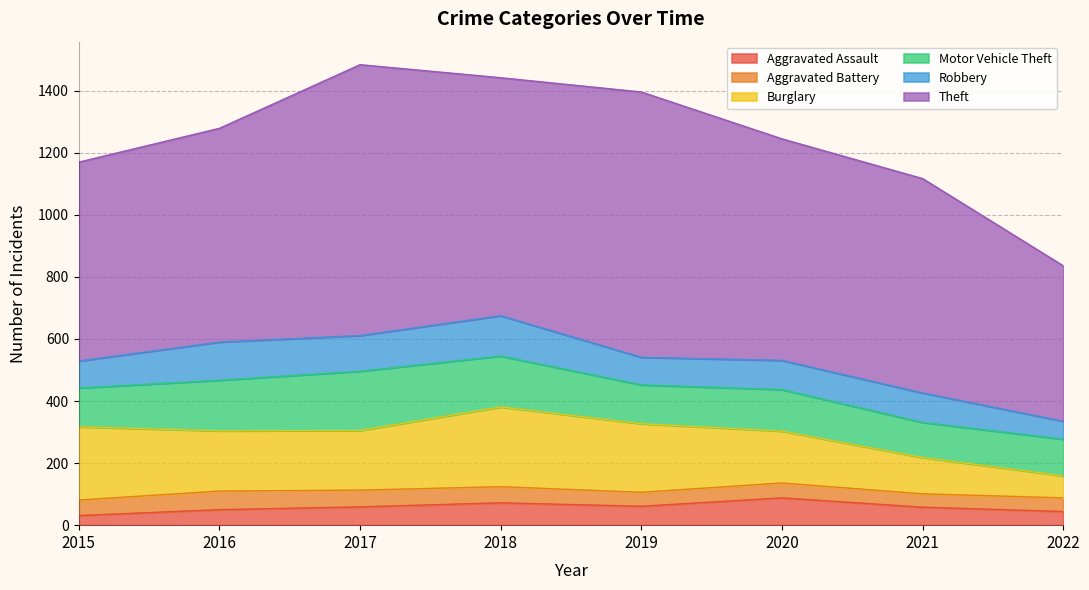

Which series has the largest total across all categories?

Theft